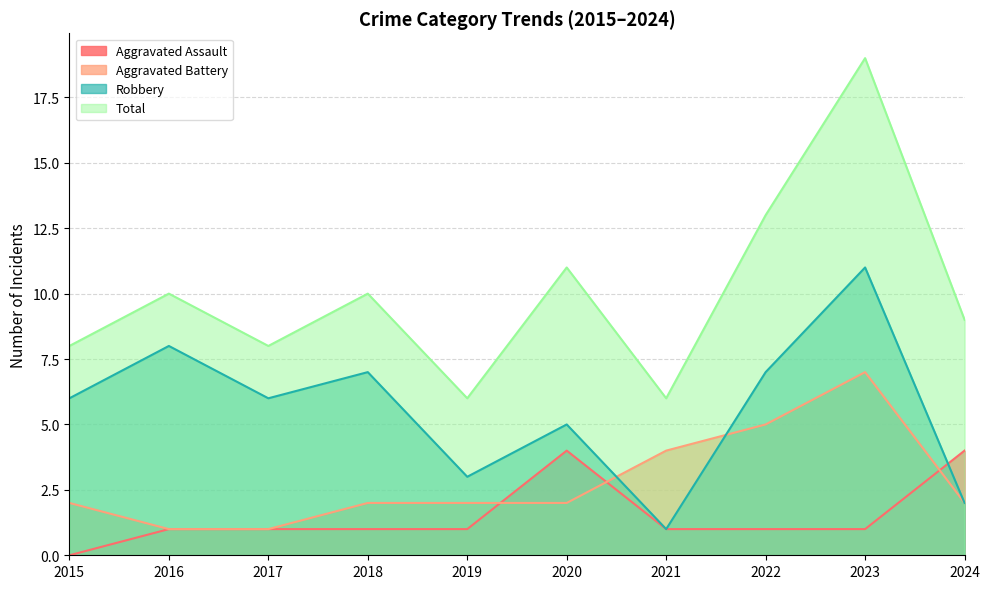

Count the Aggravated Battery values in the range 2 to 4.

6